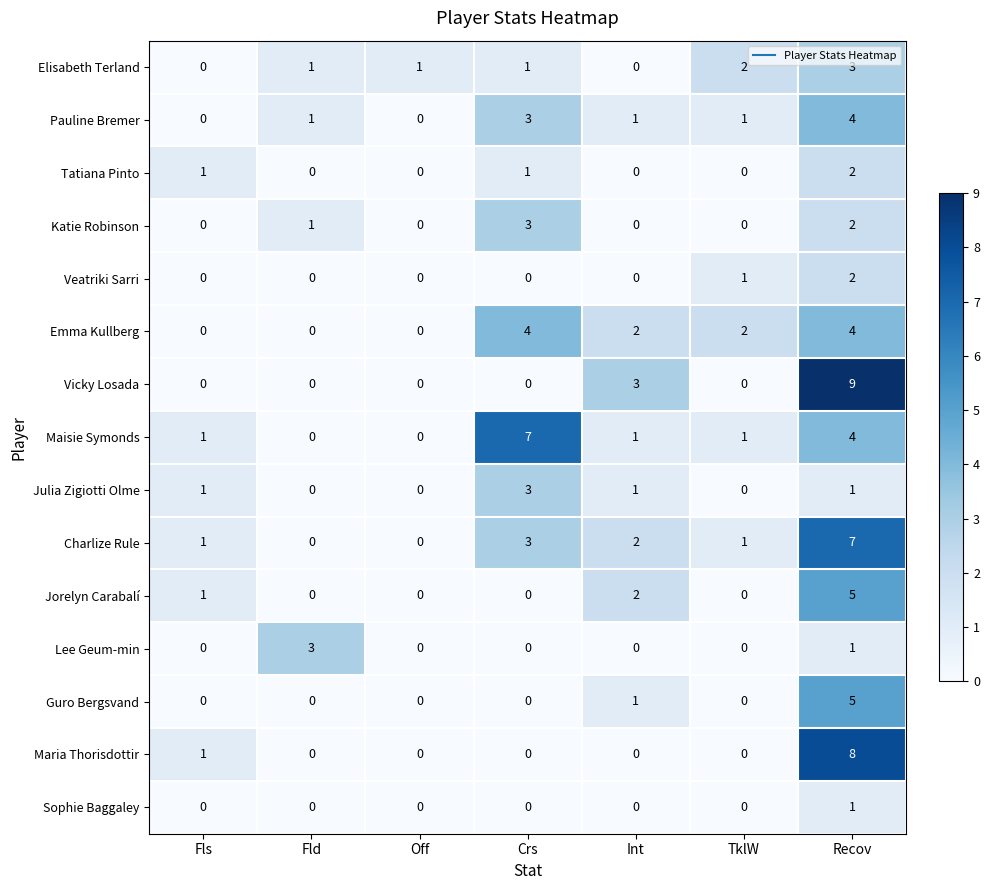

What is the difference between the maximum and minimum values in the Maisie Symonds series?

7